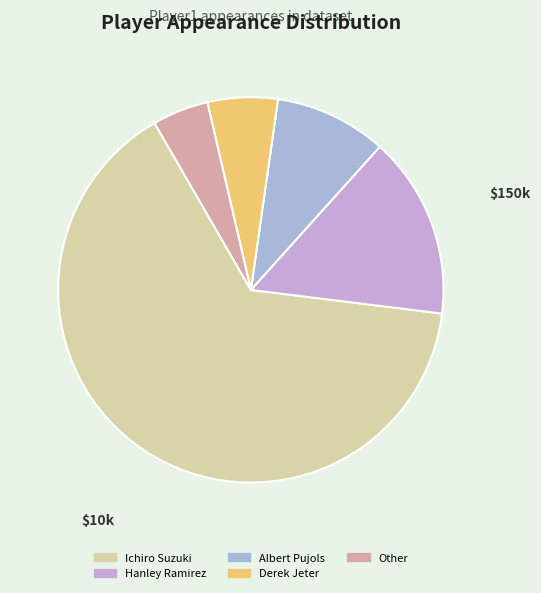

To the nearest percent, what is the combined percentage of Other and Derek Jeter?

11%